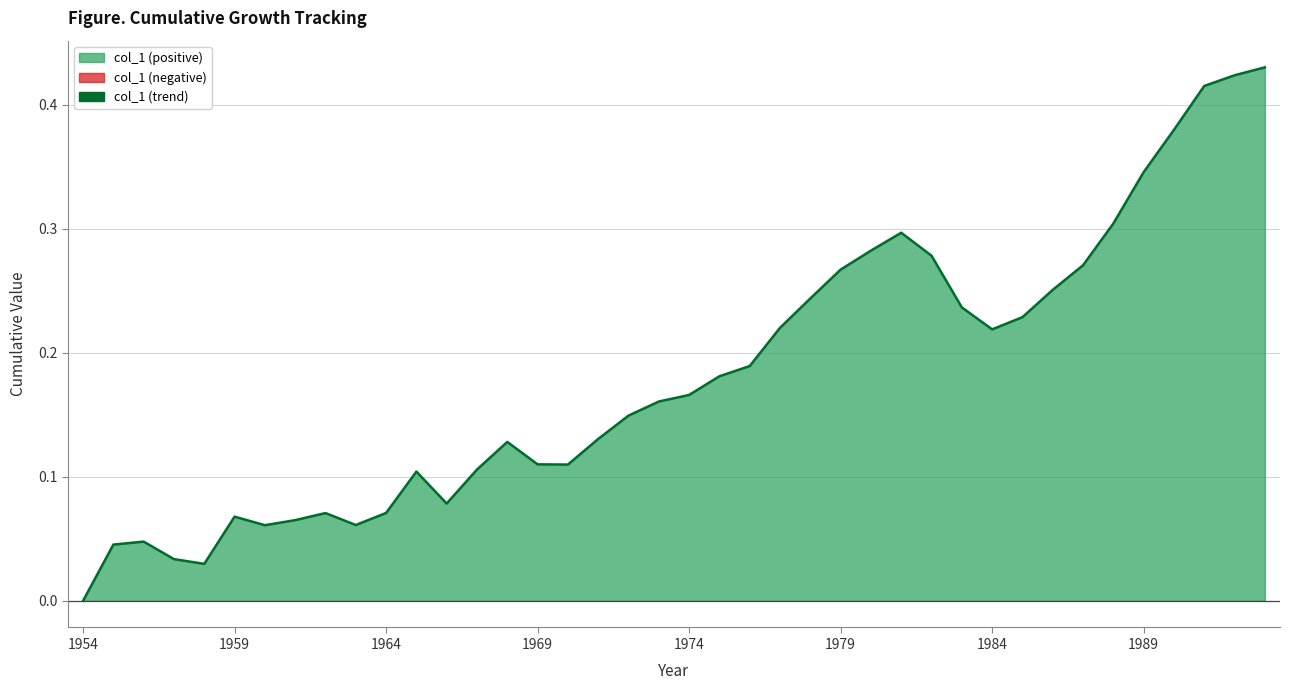

How many points are higher than both their immediate neighbors (excluding endpoints)?

6